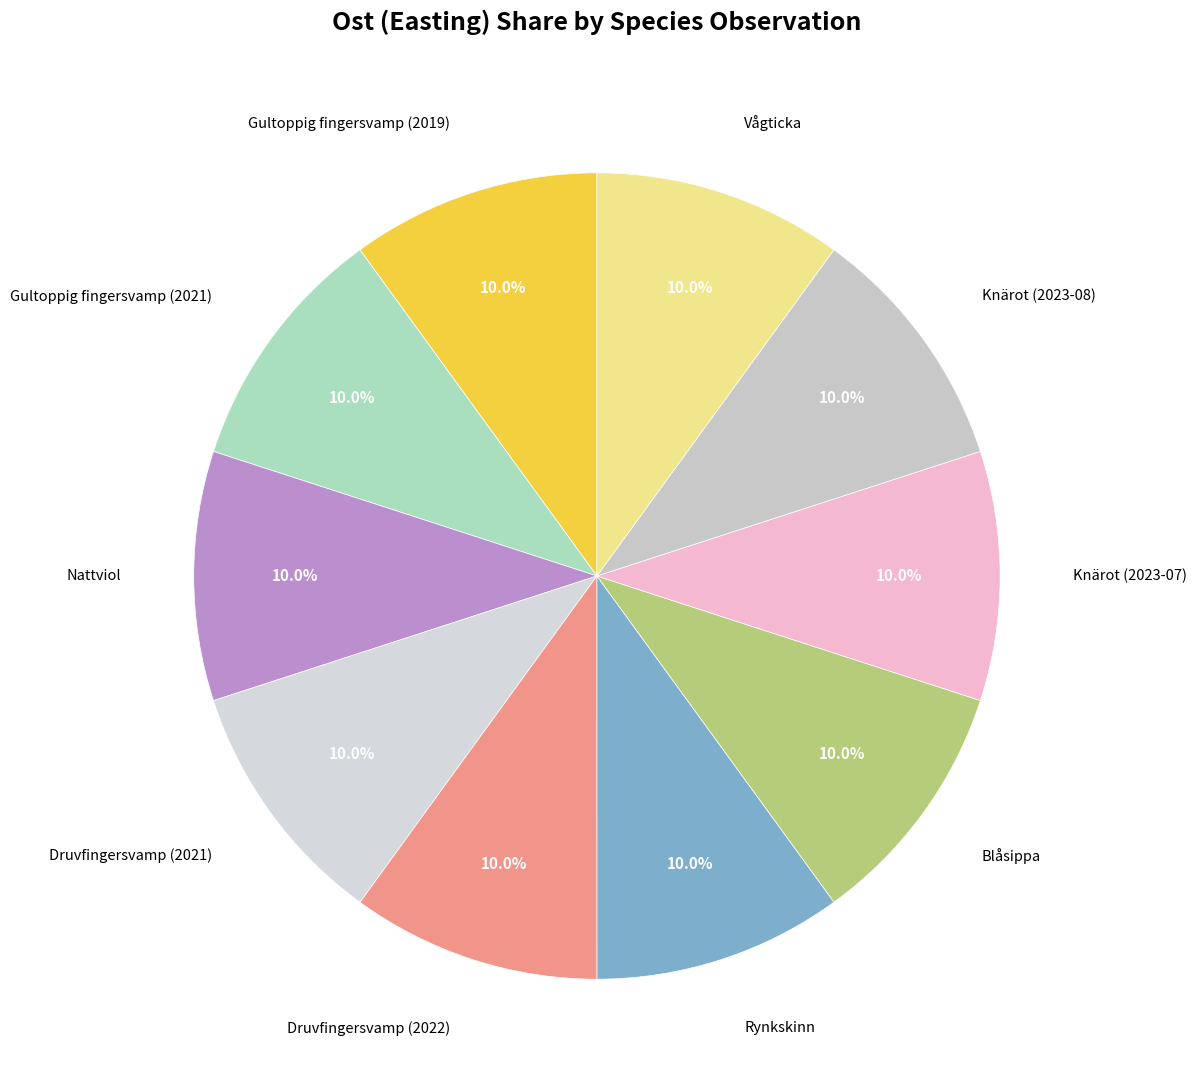

Count the number of slices in the pie.

10